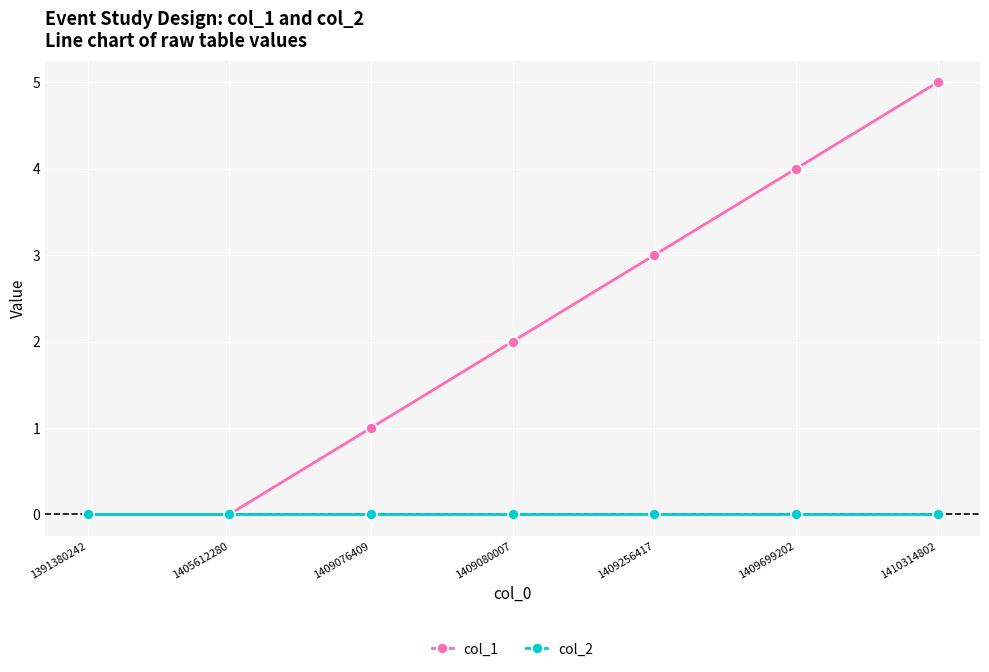

What is the difference between the highest and lowest values at 1410314802?

5